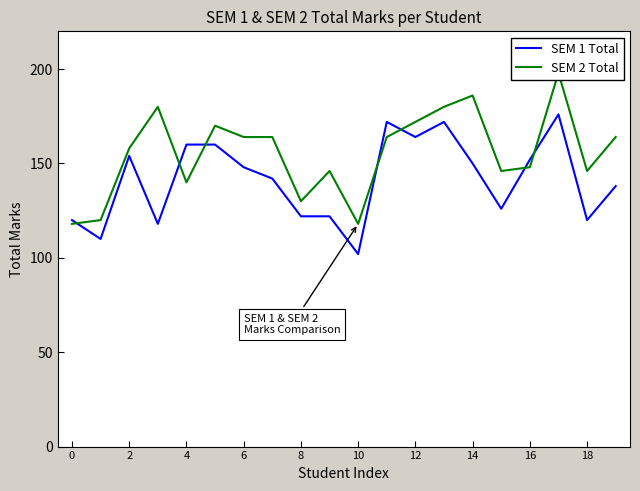

What are all the series names shown in the legend?

SEM 1 Total, SEM 2 Total